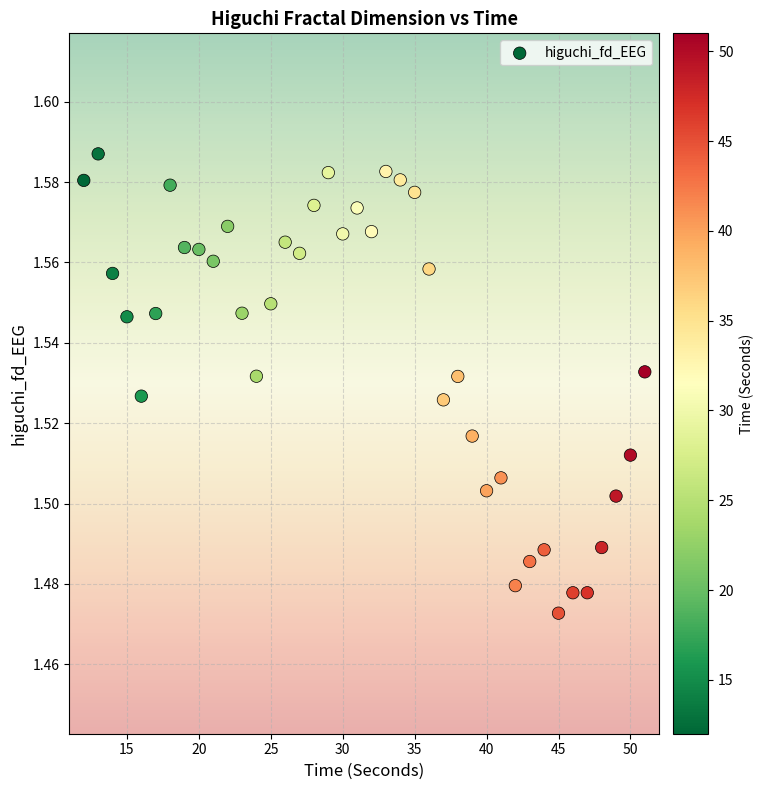

What is the range of X values (max minus min)?

39.0